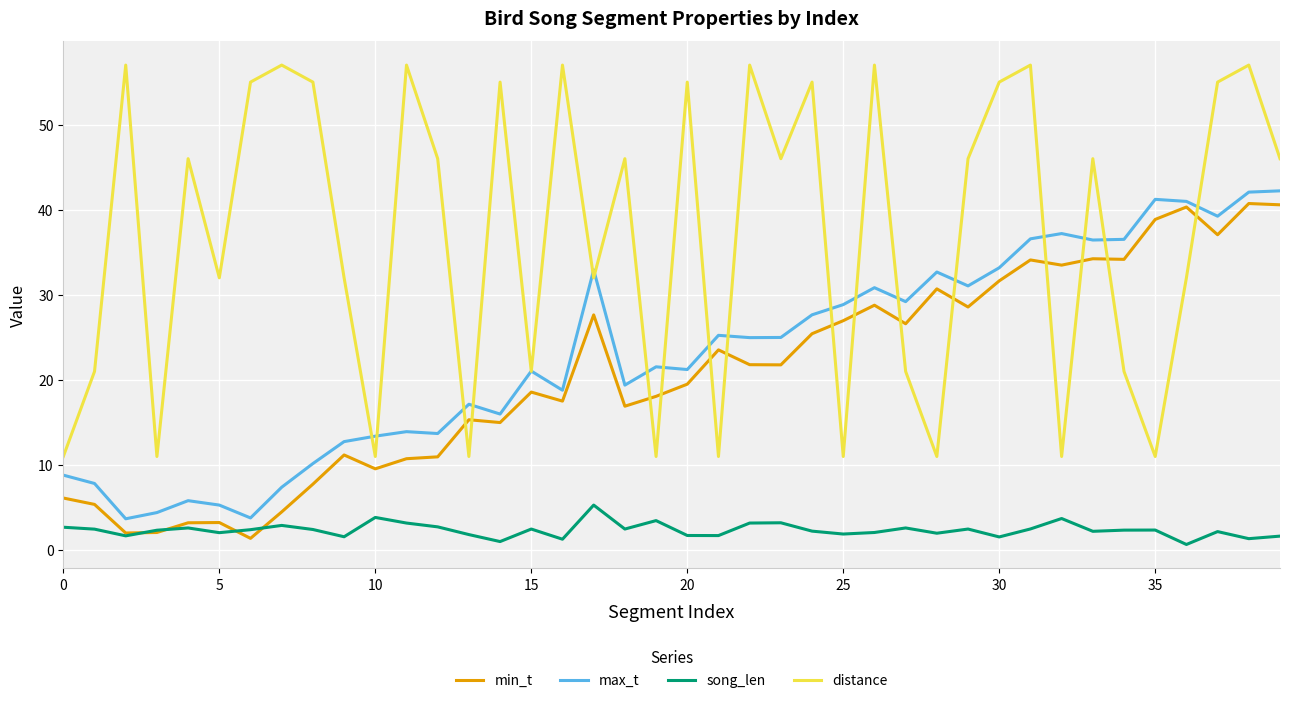

After their last crossing, which series has the higher values: distance or min_t?

distance